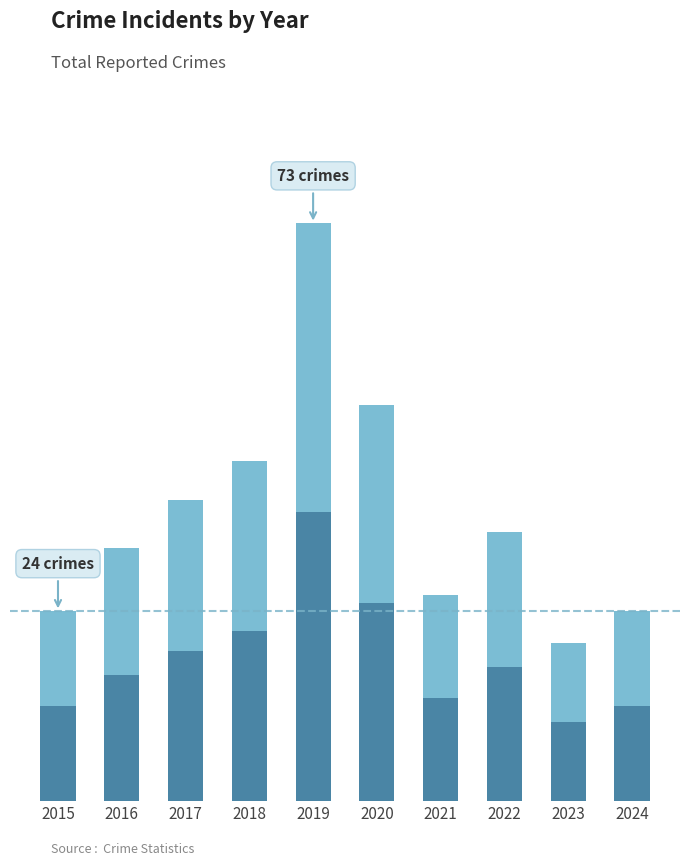

Which category has the lowest value across all series?

2023